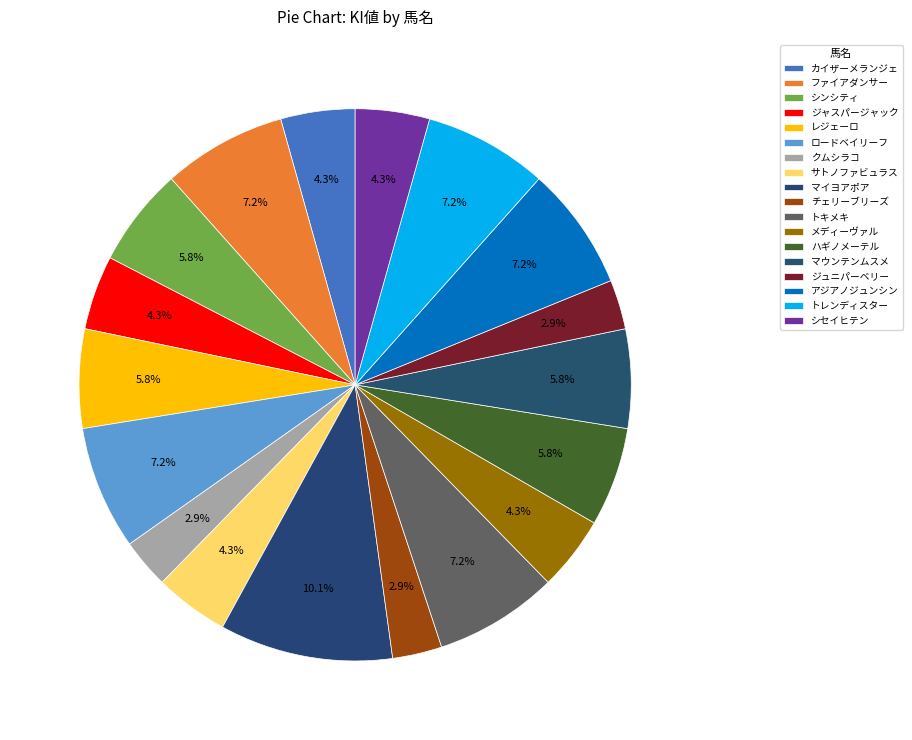

True or false: カイザーメランジェ accounts for 4% of the total.

True